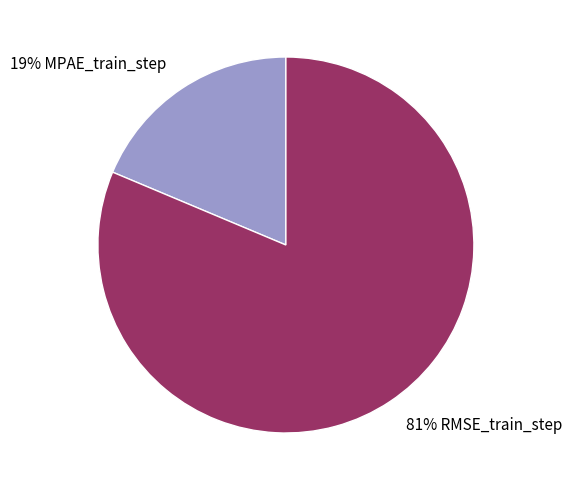

How many slices are in this pie chart?

2